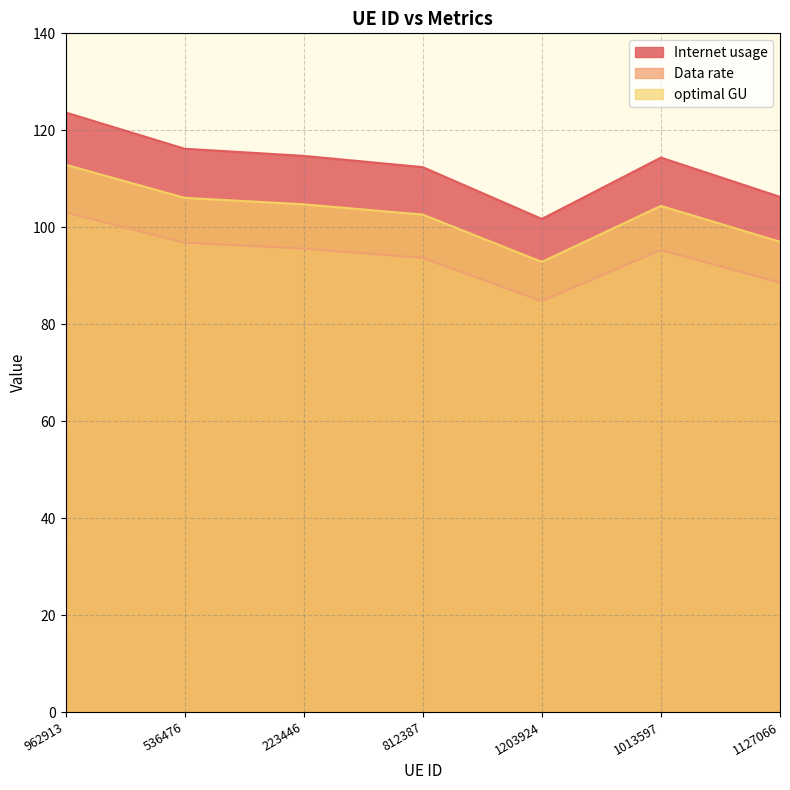

Rank the series at 223446 from highest to lowest value.

Internet usage, optimal GU, Data rate